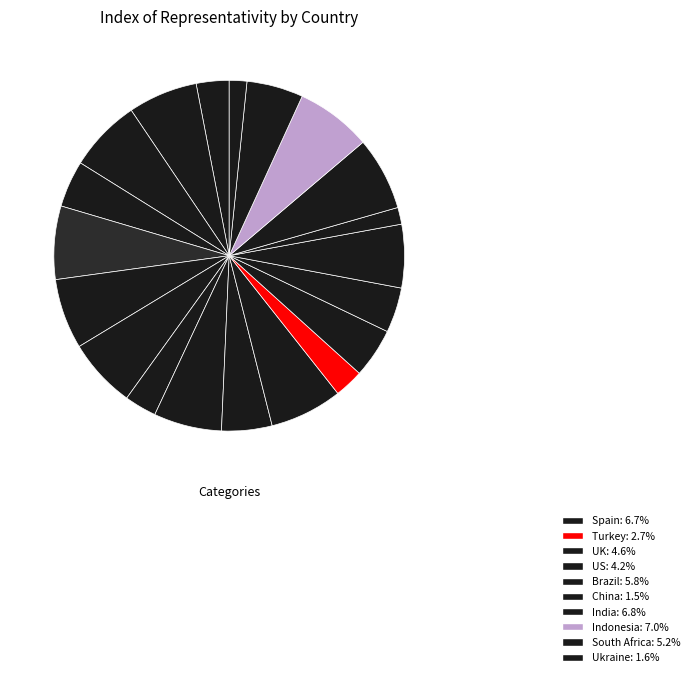

How many segments does this pie chart have?

20